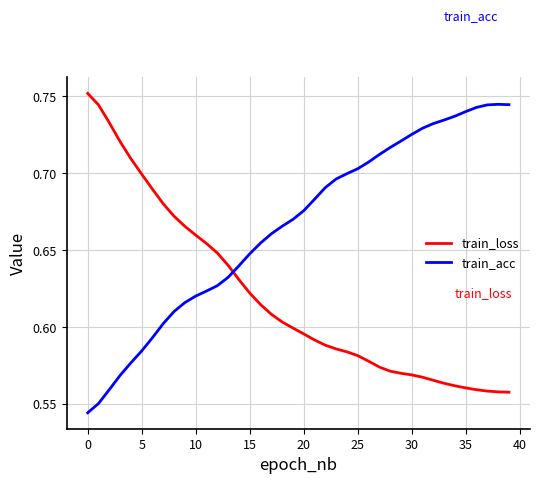

Which series has the largest total across all categories?

train_acc